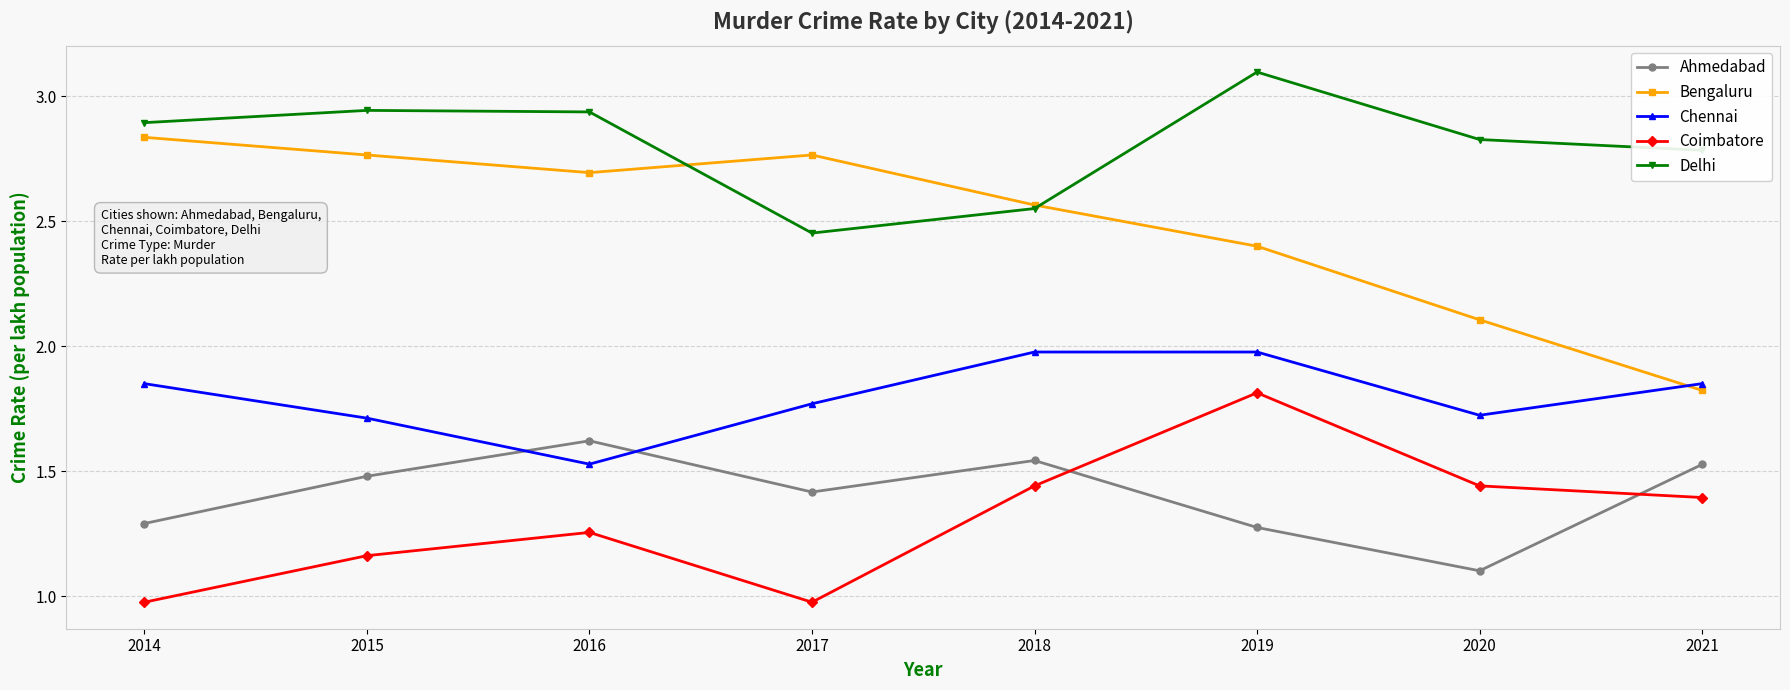

How many data points in Coimbatore are above 1?

6